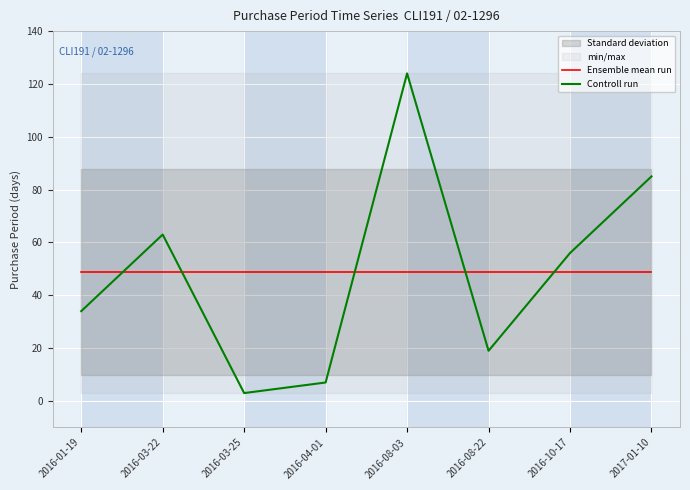

Reading right to left, transcribe all the data shown in this chart.

Ensemble mean run: 48.9	48.9	48.9	48.9	48.9	48.9	48.9	48.9
Controll run: 85.0	56.0	19.0	124.0	7.0	3.0	63.0	34.0